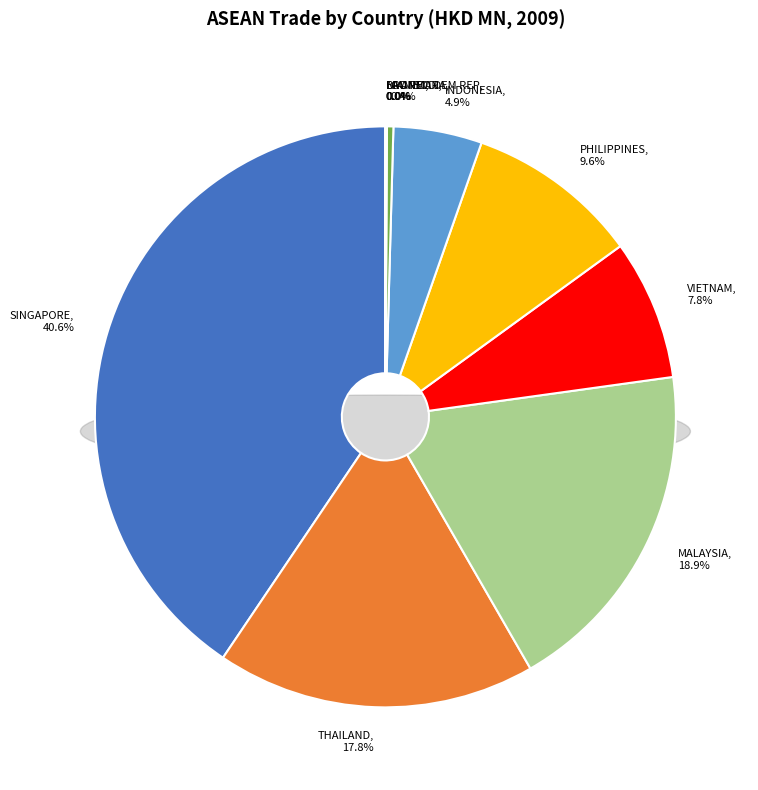

Does LAO PEO DEM REP account for over 50% of the chart?

No